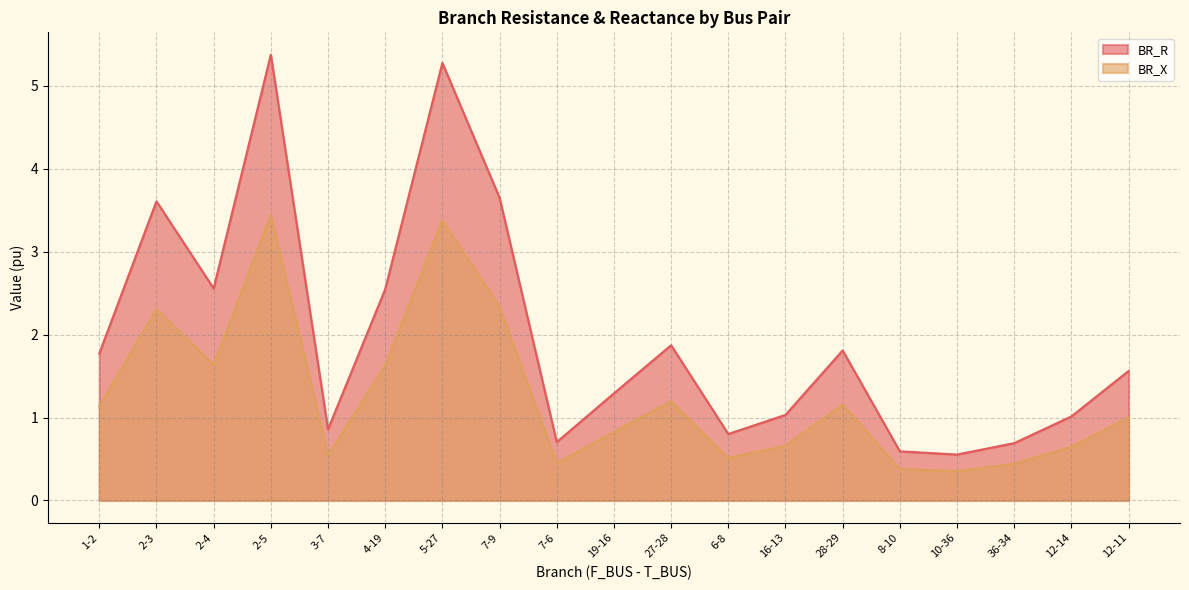

The value of BR_X at 19-16 is 1.2. True or false?

False